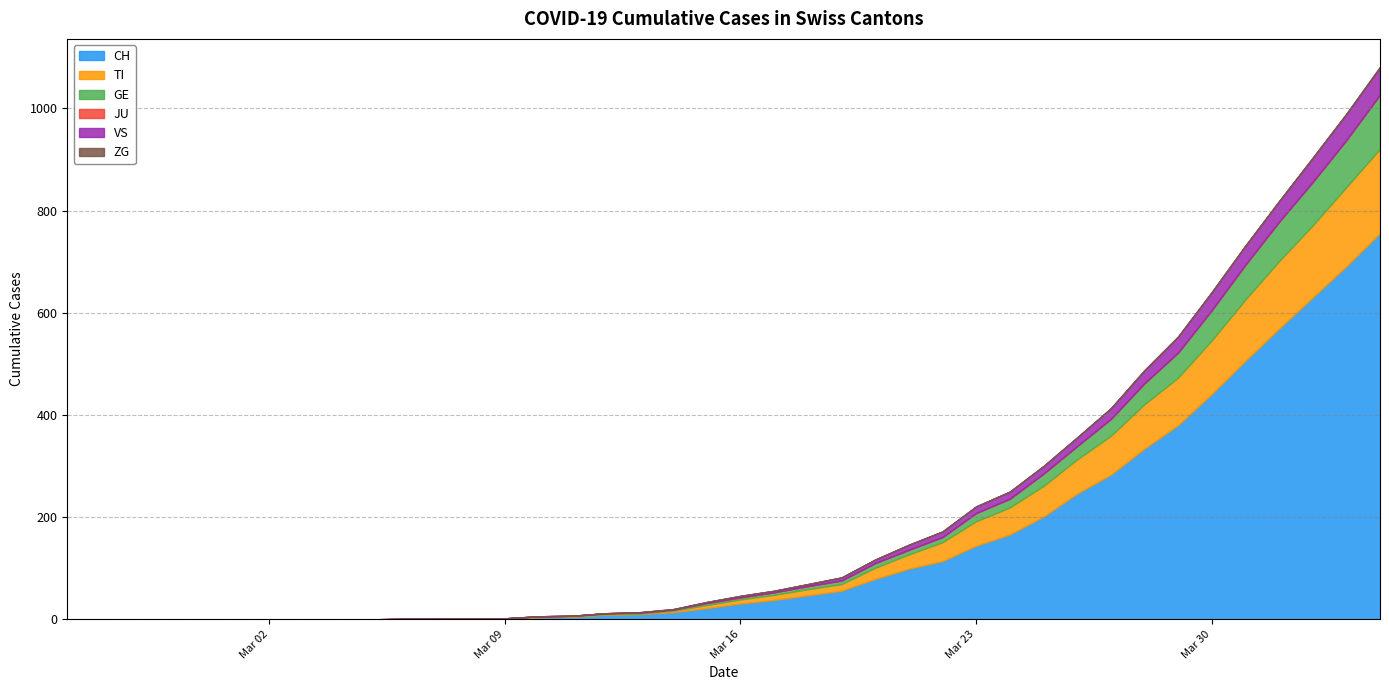

Where does the CH series first go above 31?

2020-03-17